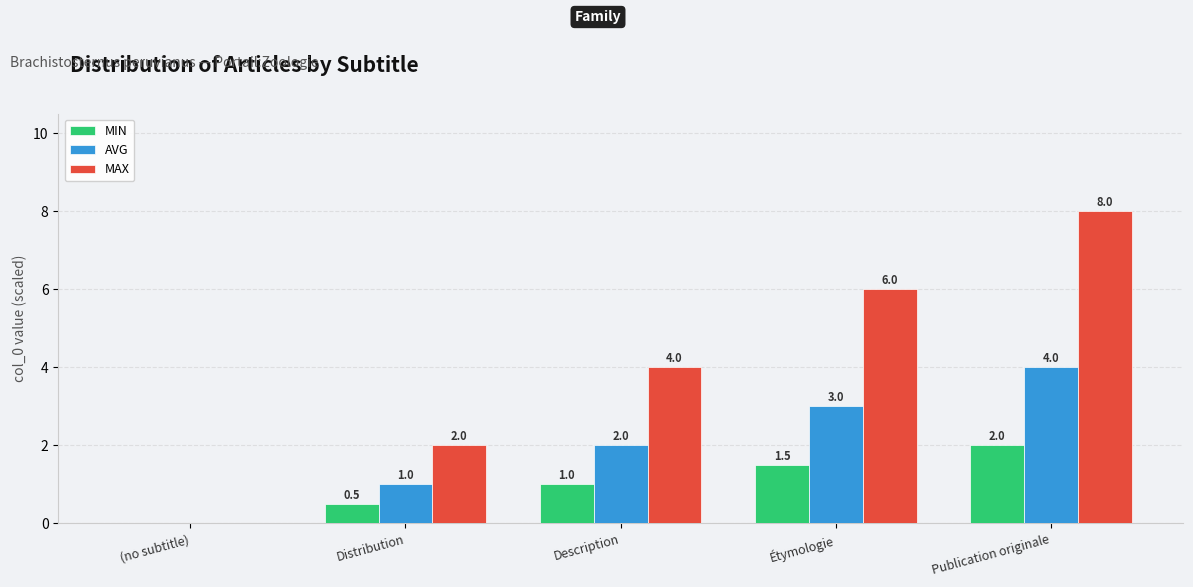

Reading left to right, extract all data points from this chart.

MIN: 0.0	0.5	1.0	1.5	2.0
AVG: 0.0	1.0	2.0	3.0	4.0
MAX: 0.0	2.0	4.0	6.0	8.0